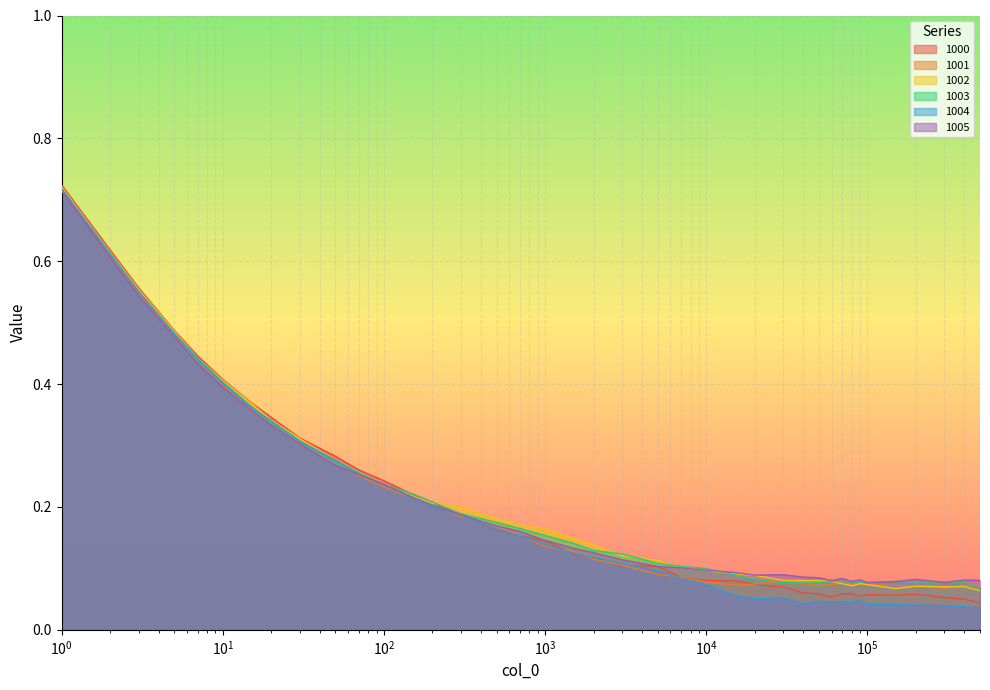

How many series are shown in this chart?

6